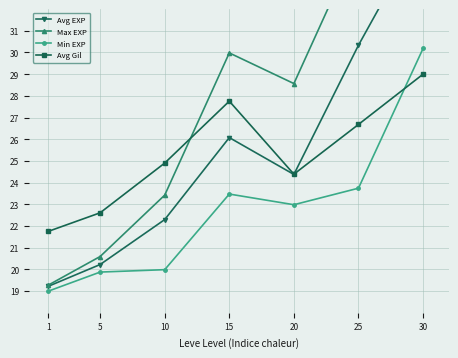

Reading left to right, extract all data points from this chart.

Avg EXP: 19.2	20.2	22.3	26.1	24.4	30.3	35.7
Max EXP: 19.3	20.6	23.4	30.0	28.6	35.1	49.0
Min EXP: 19.0	19.9	20.0	23.5	23.0	23.7	30.2
Avg Gil: 21.8	22.6	24.9	27.8	24.4	26.7	29.0